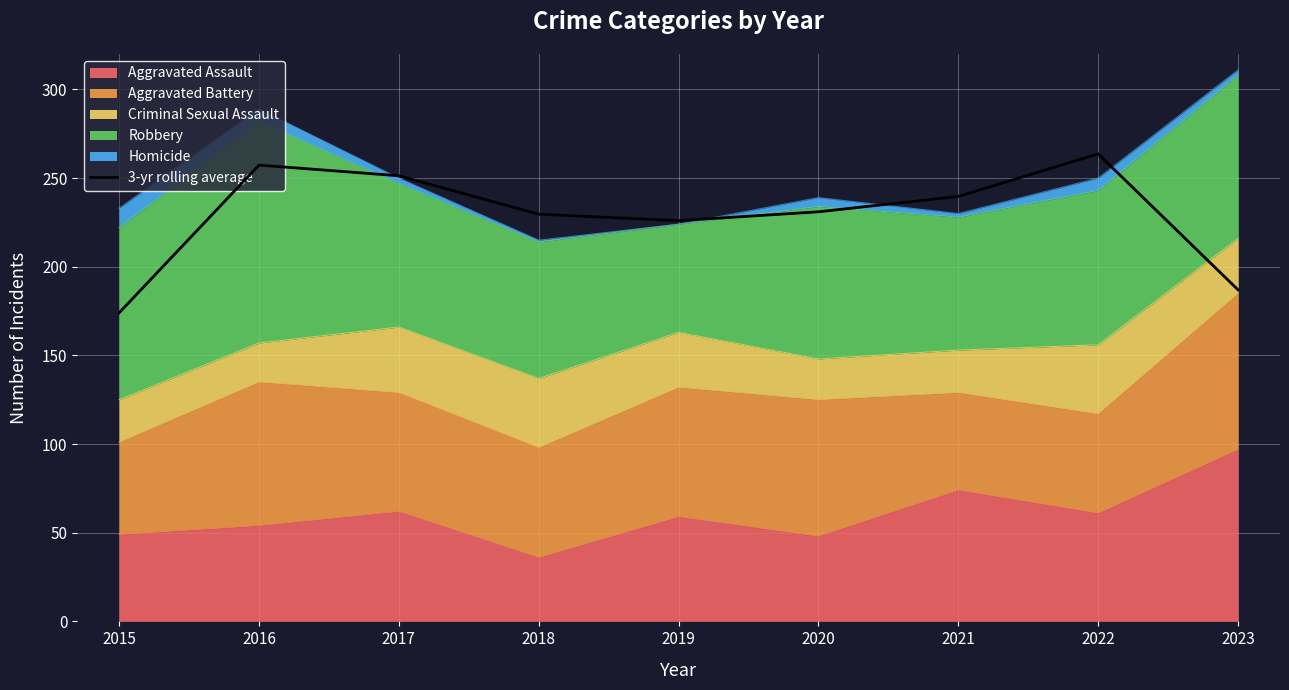

List the labels in order of value, smallest first.

2015, 2023, 2019, 2018, 2020, 2021, 2017, 2016, 2022